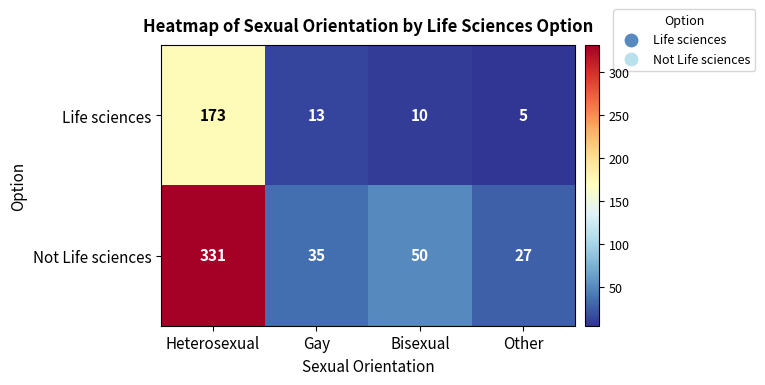

Is it true that Life sciences equals 13 at Gay?

True